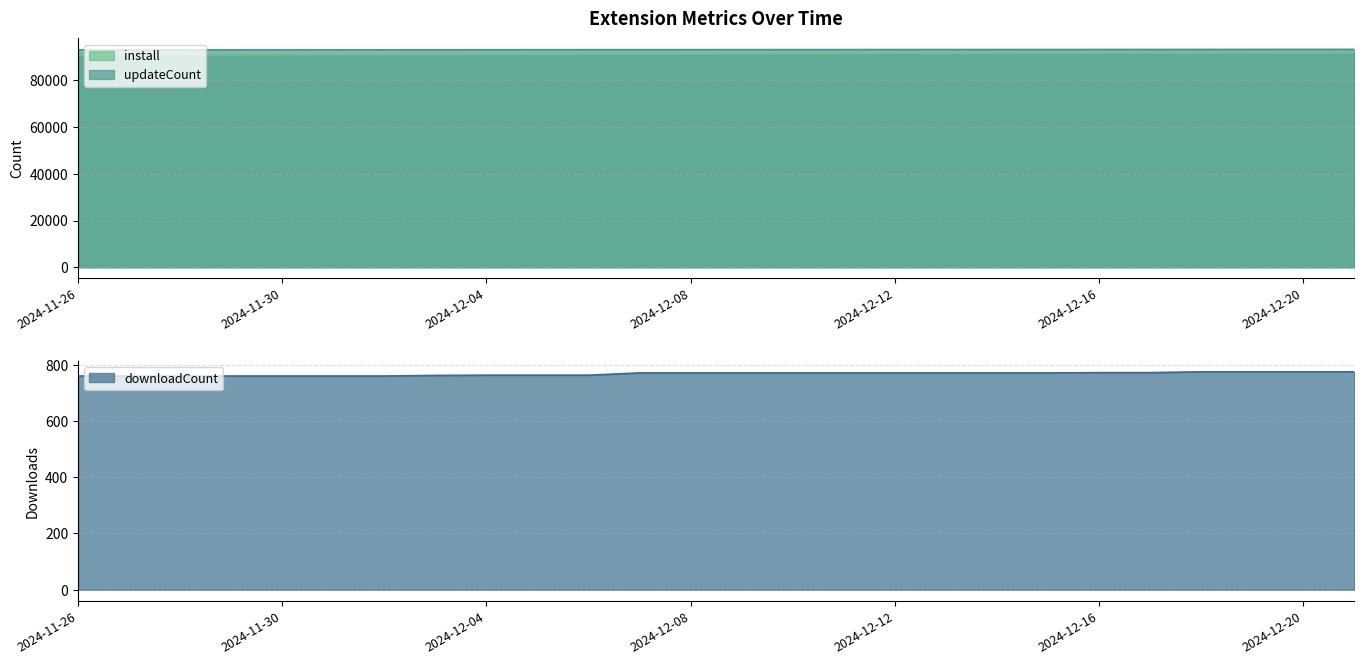

True or false: updateCount and downloadCount cross at least once.

False